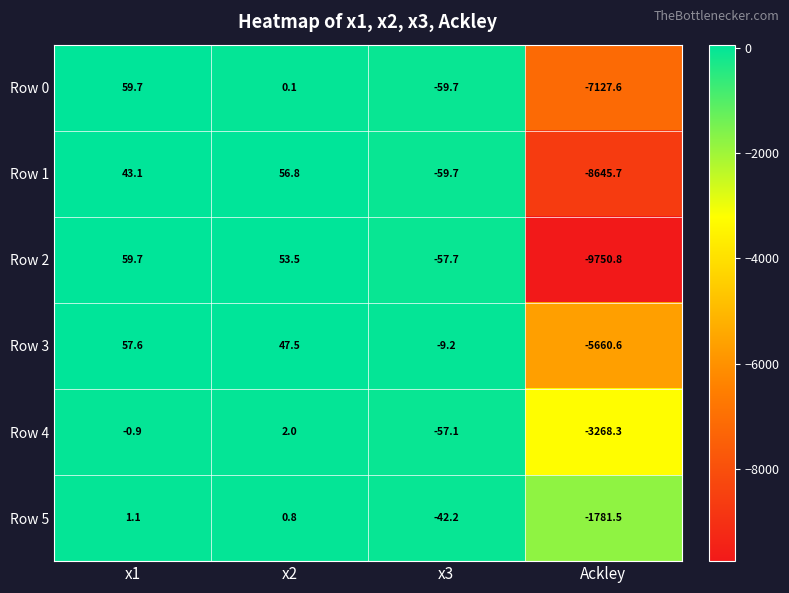

At x2, list the series in order from smallest to largest.

Row 0, Row 5, Row 4, Row 3, Row 2, Row 1